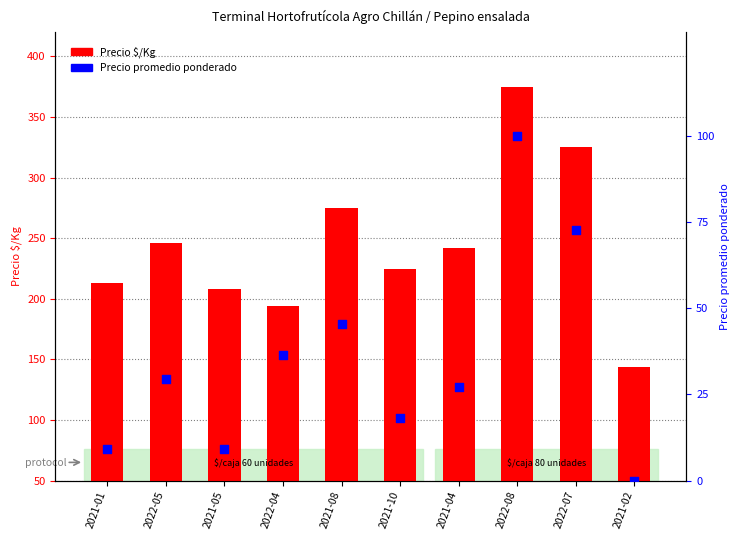

Which series contains the lowest Y value?

Precio promedio ponderado